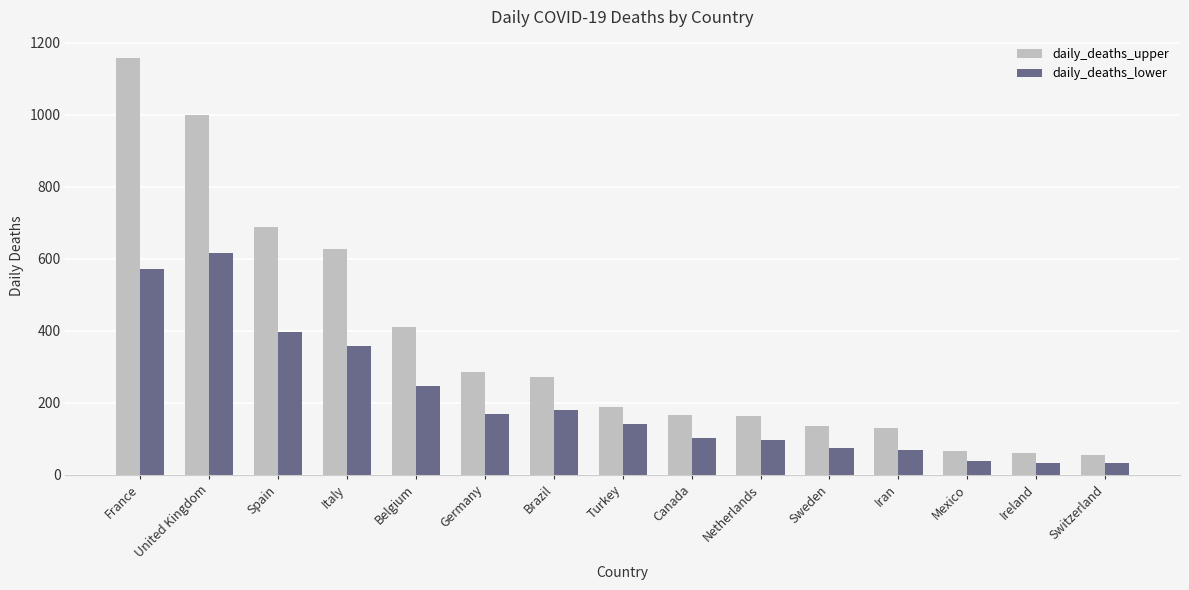

What is the label of the 7th bar from the right?

Canada